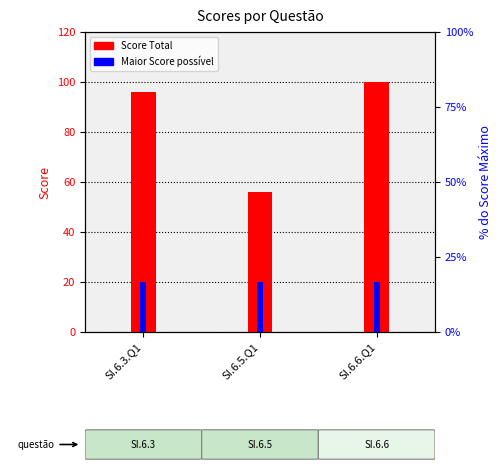

At which label does Score Total first exceed 96?

SI.6.6.Q1